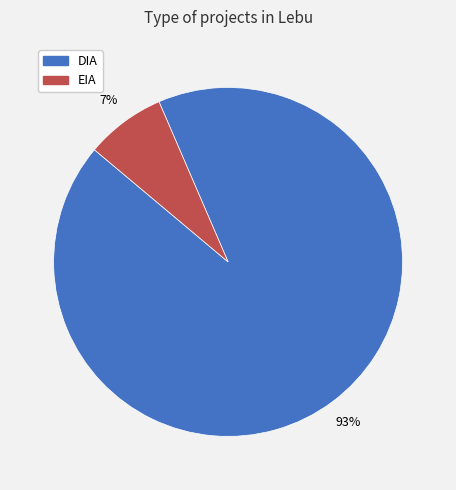

What is the majority slice?

DIA